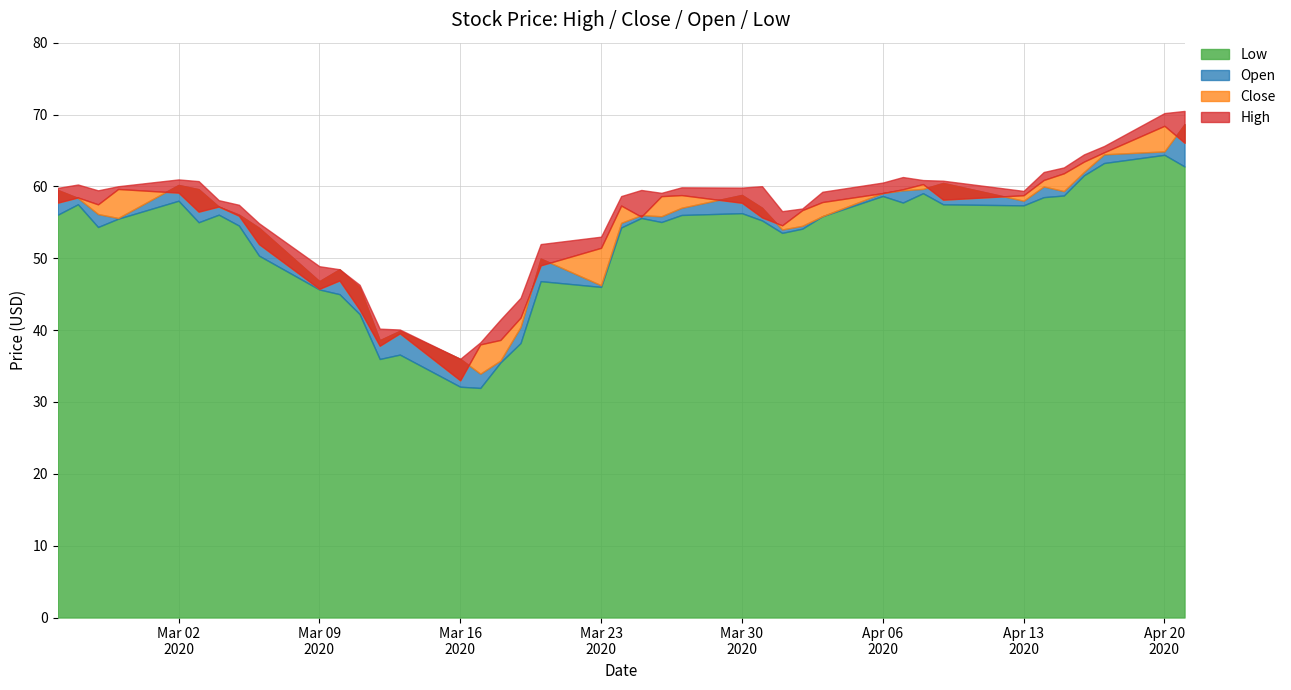

Where is the first local minimum for Open?

2020-02-28